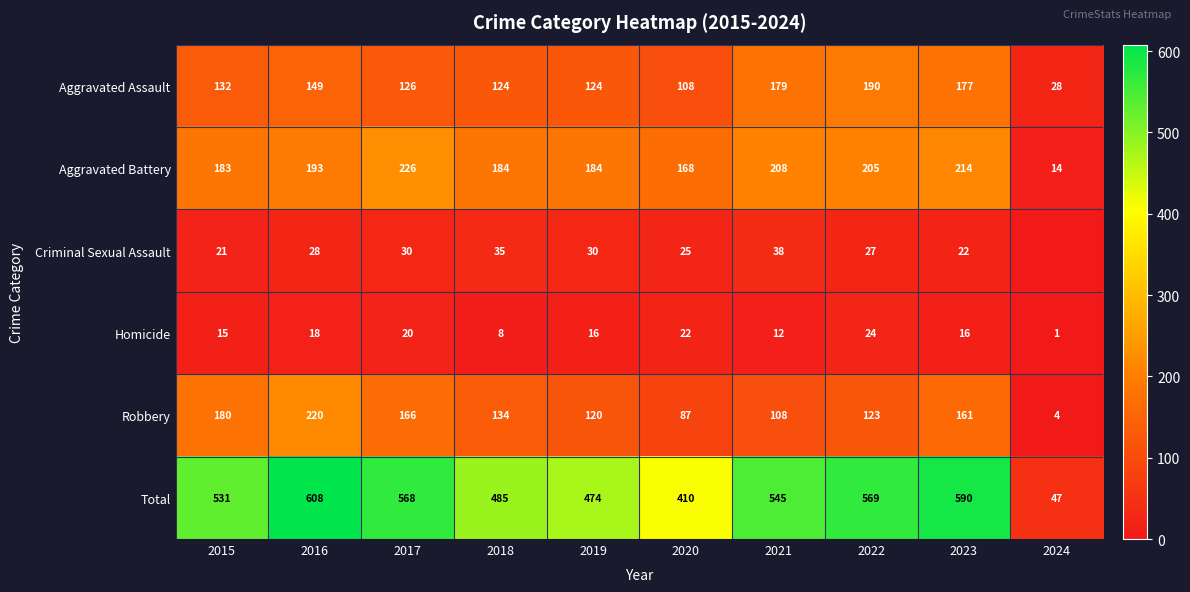

Is it true that Total equals 375 at 2023?

False